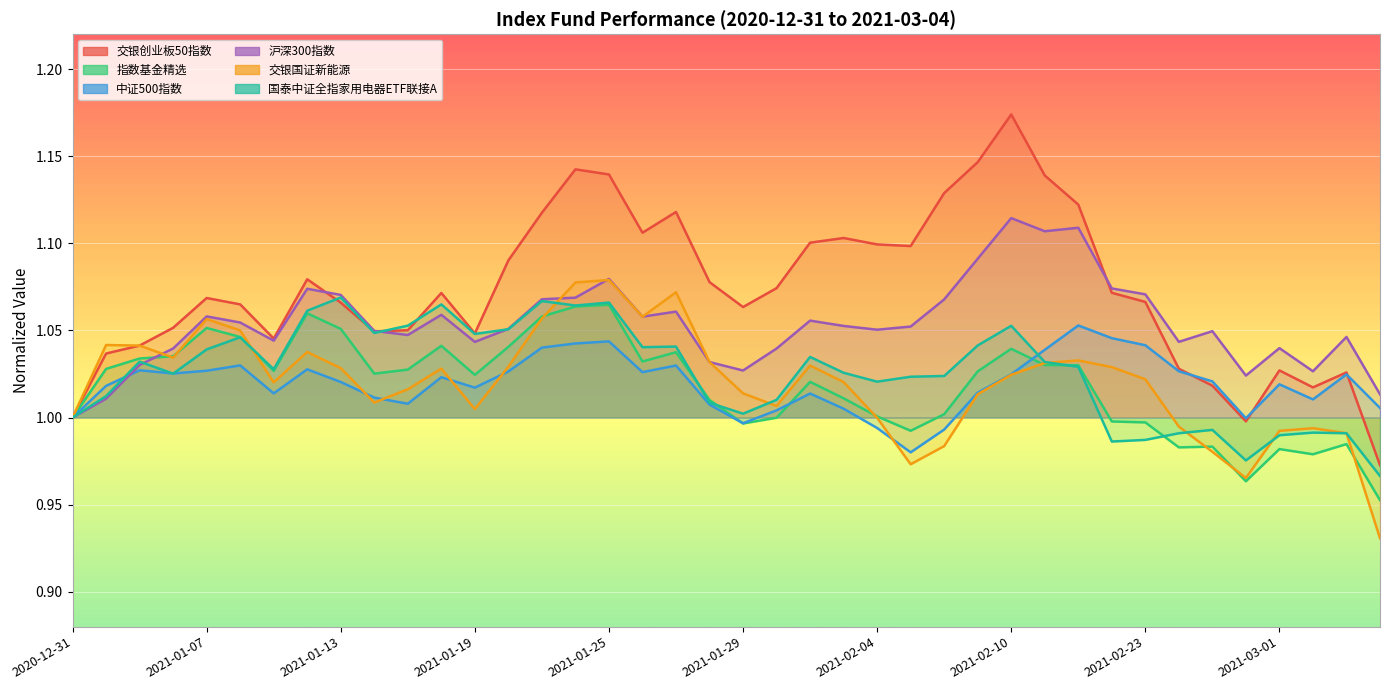

What are all the series names shown in the legend?

交银创业板50指数, 指数基金精选, 中证500指数, 沪深300指数, 交银国证新能源, 国泰中证全指家用电器ETF联接A